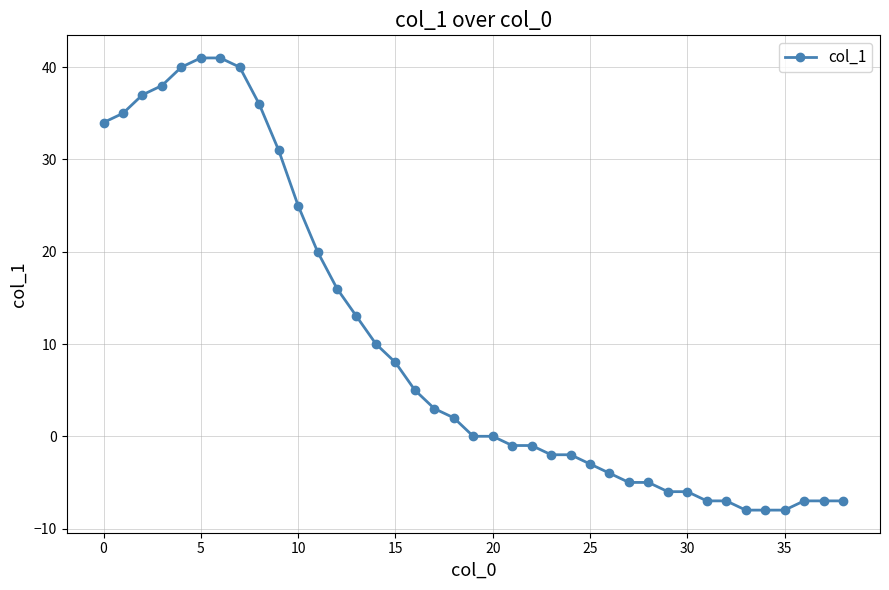

Reading right to left, what are all the values shown in this chart?

-7	-7	-7	-8	-8	-8	-7	-7	-6	-6	-5	-5	-4	-3	-2	-2	-1	-1	0	0	2	3	5	8	10	13	16	20	25	31	36	40	41	41	40	38	37	35	34